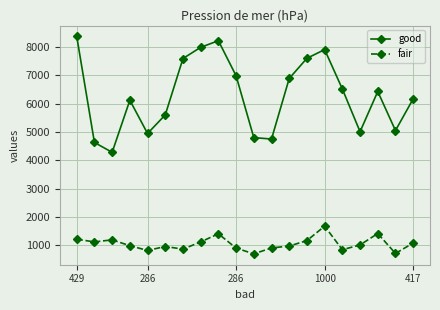

What is the value of the fair point at the 8th from the left?

1112